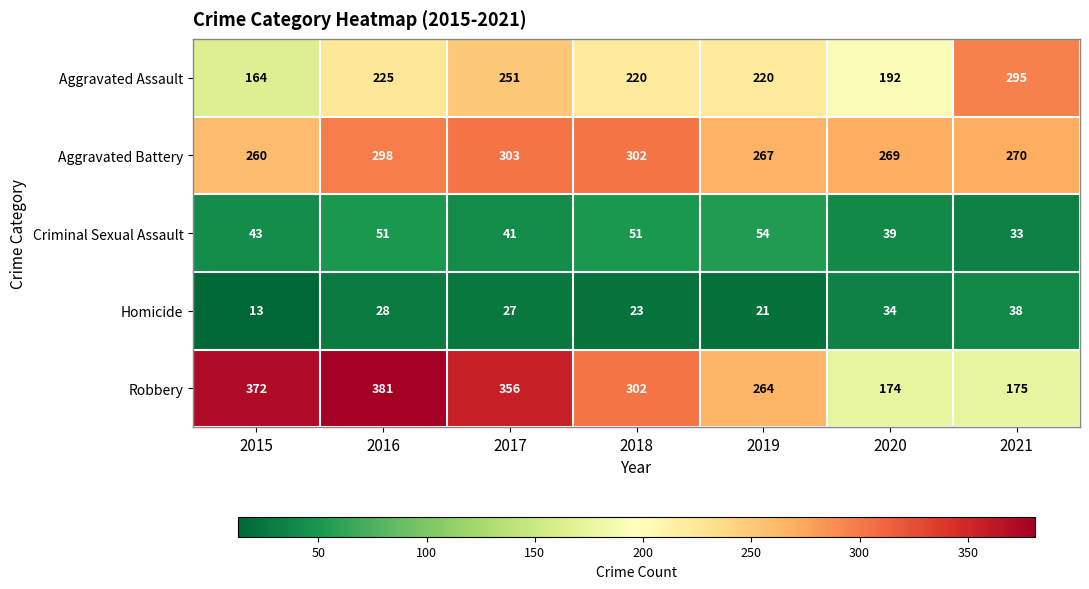

Is it true that Criminal Sexual Assault equals 11 at 2020?

False